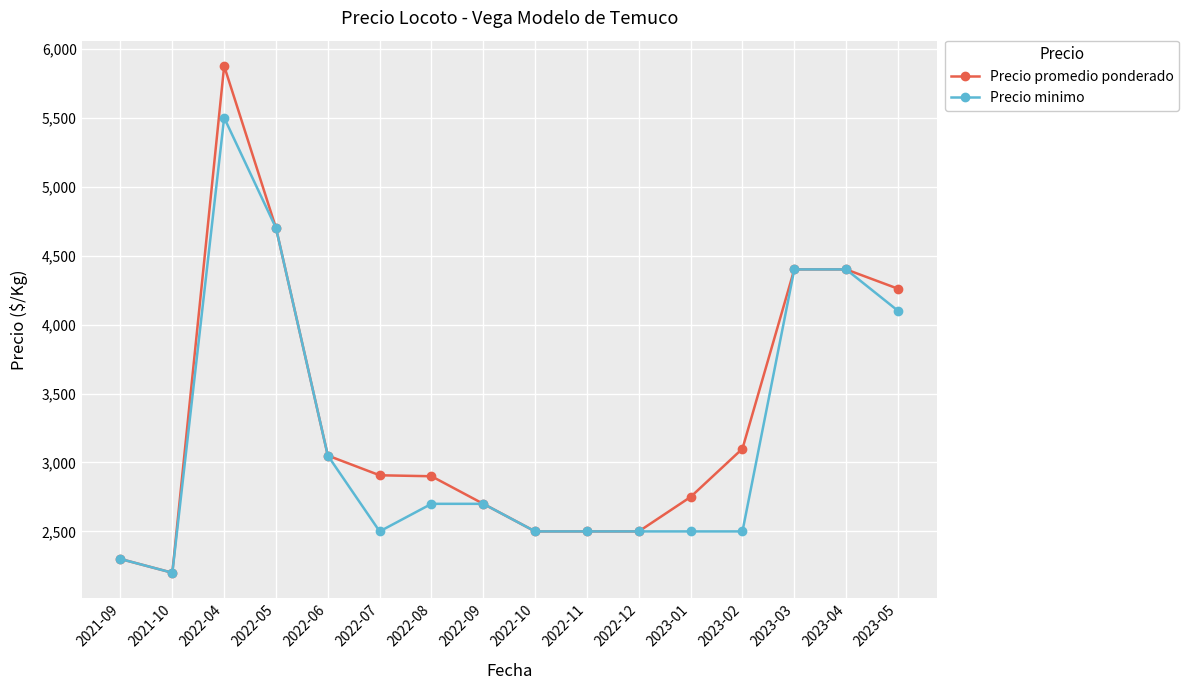

The value of Precio promedio ponderado at 2022-09 is 3518. True or false?

False